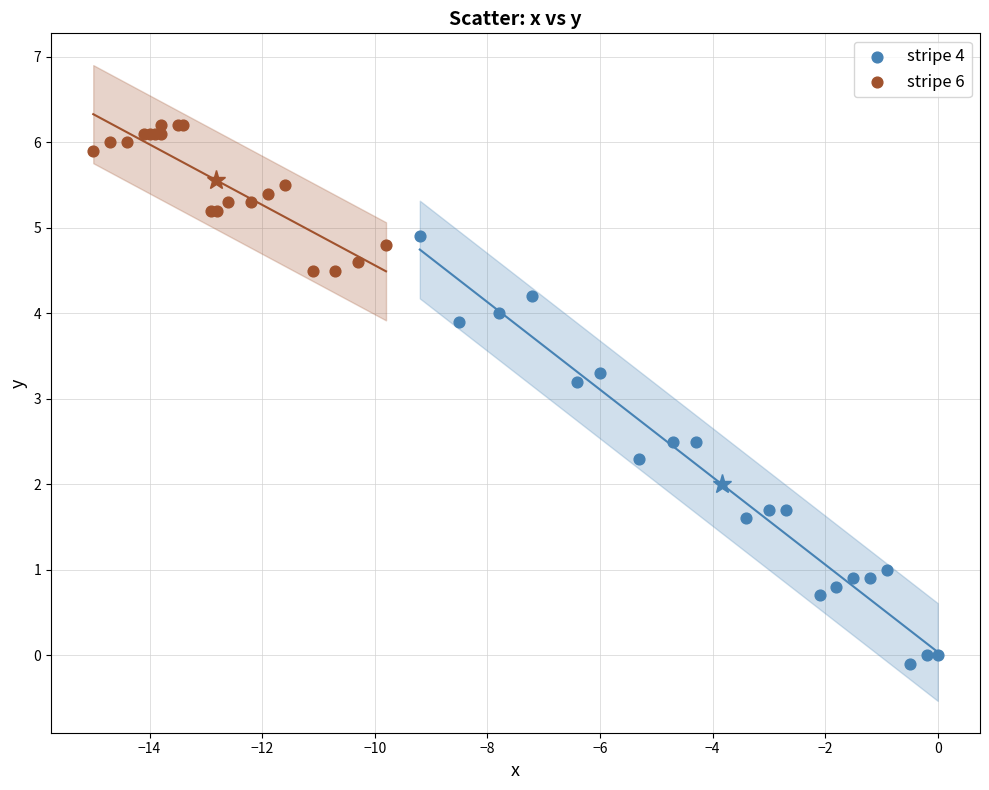

Which series has the largest Y range (max minus min)?

stripe 4